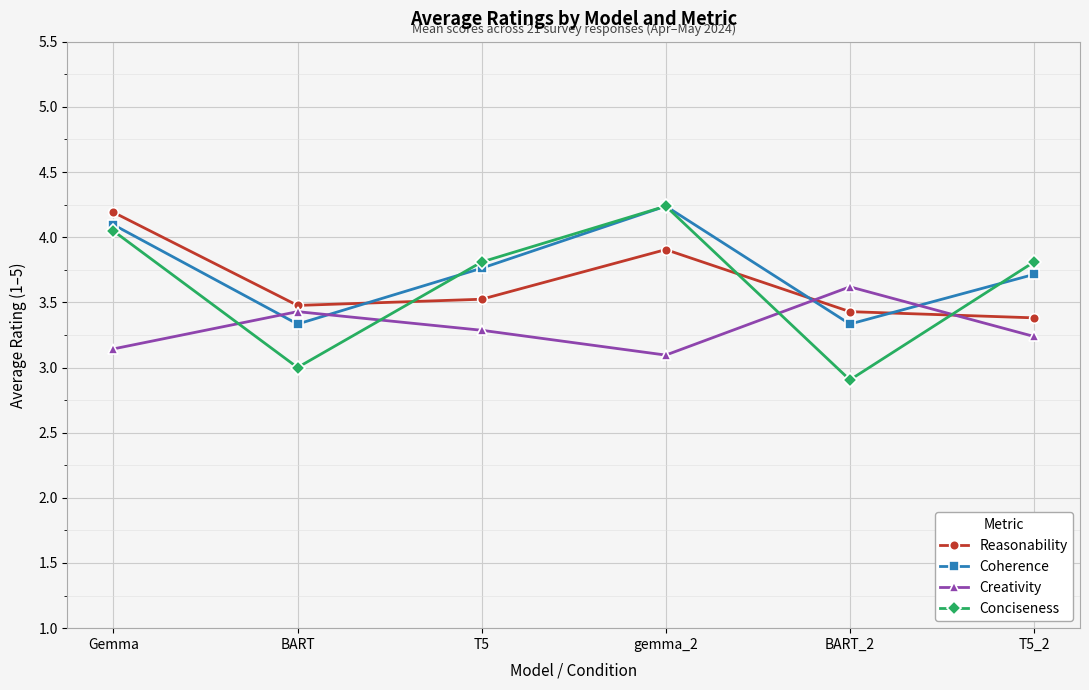

Between Gemma and T5_2, which series saw the biggest shift?

Reasonability